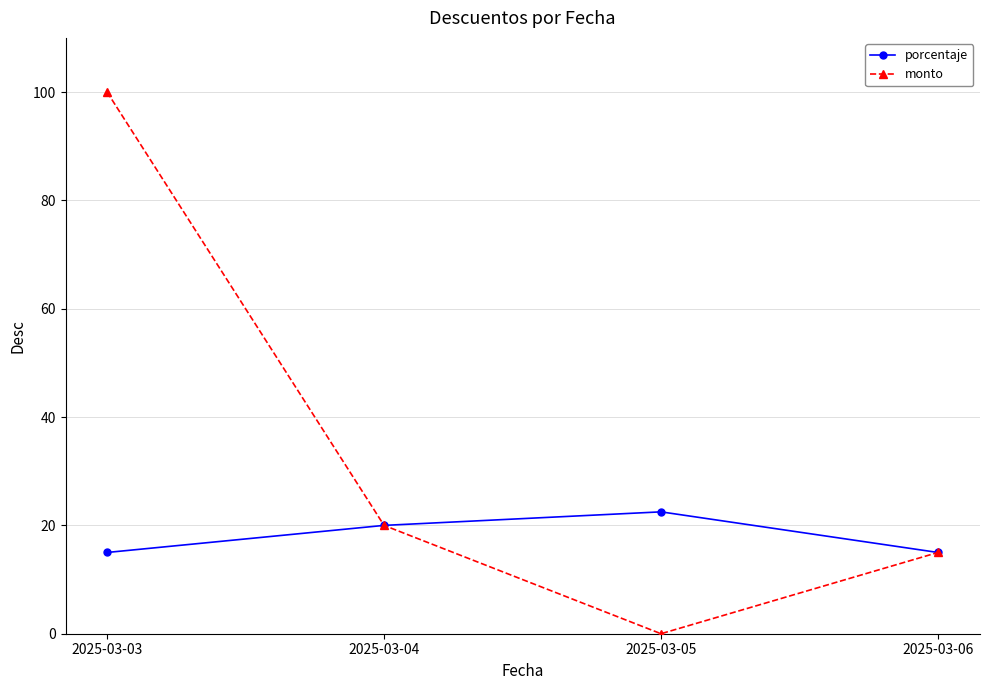

What is the approximate value of monto at 2025-03-03?

100.0